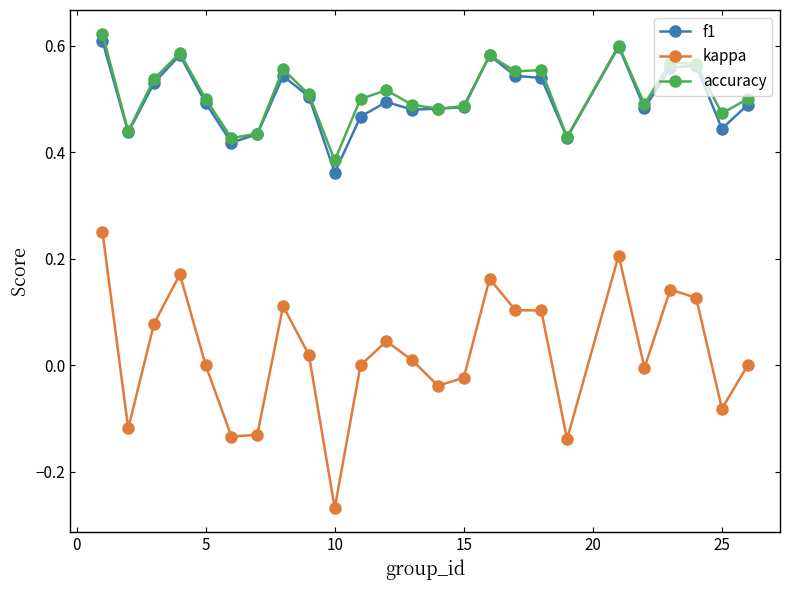

Which series has the largest range (max minus min)?

kappa